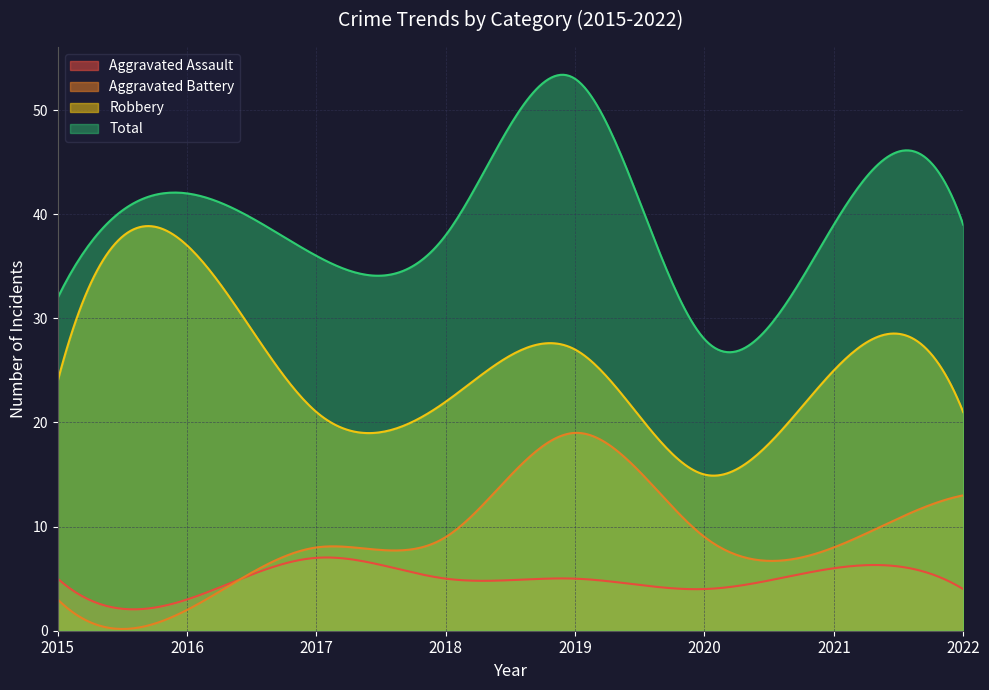

Does the chart have visible grid lines?

Yes